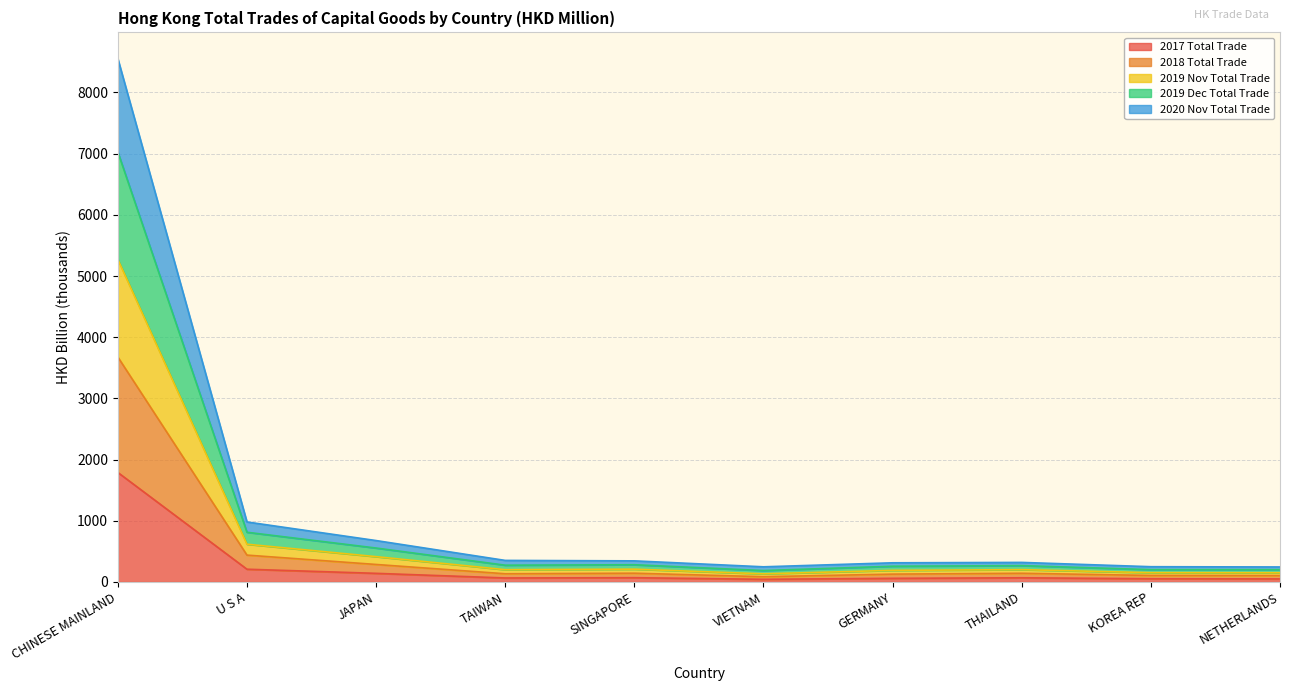

The value of 2017 Total Trade at TAIWAN is 42.1. True or false?

False